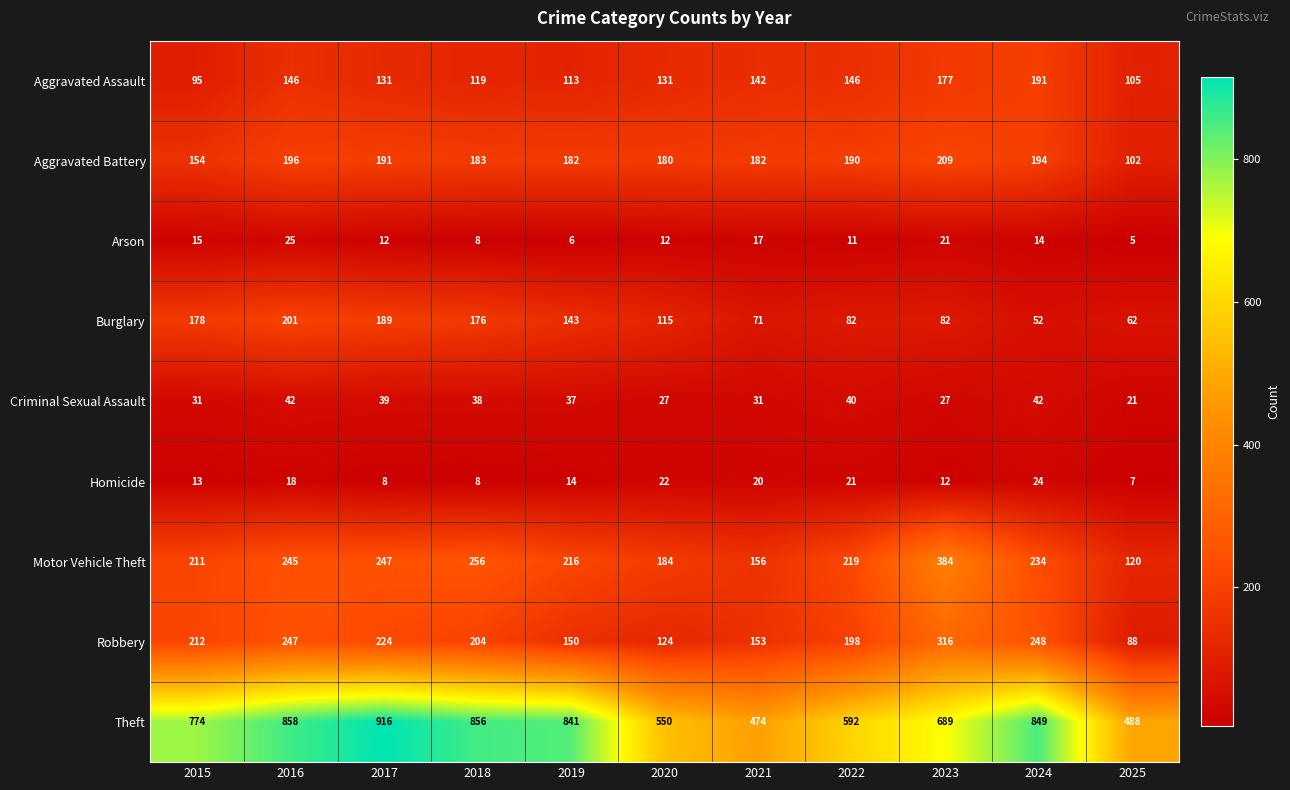

At which category is the sum across all series the highest?

2016